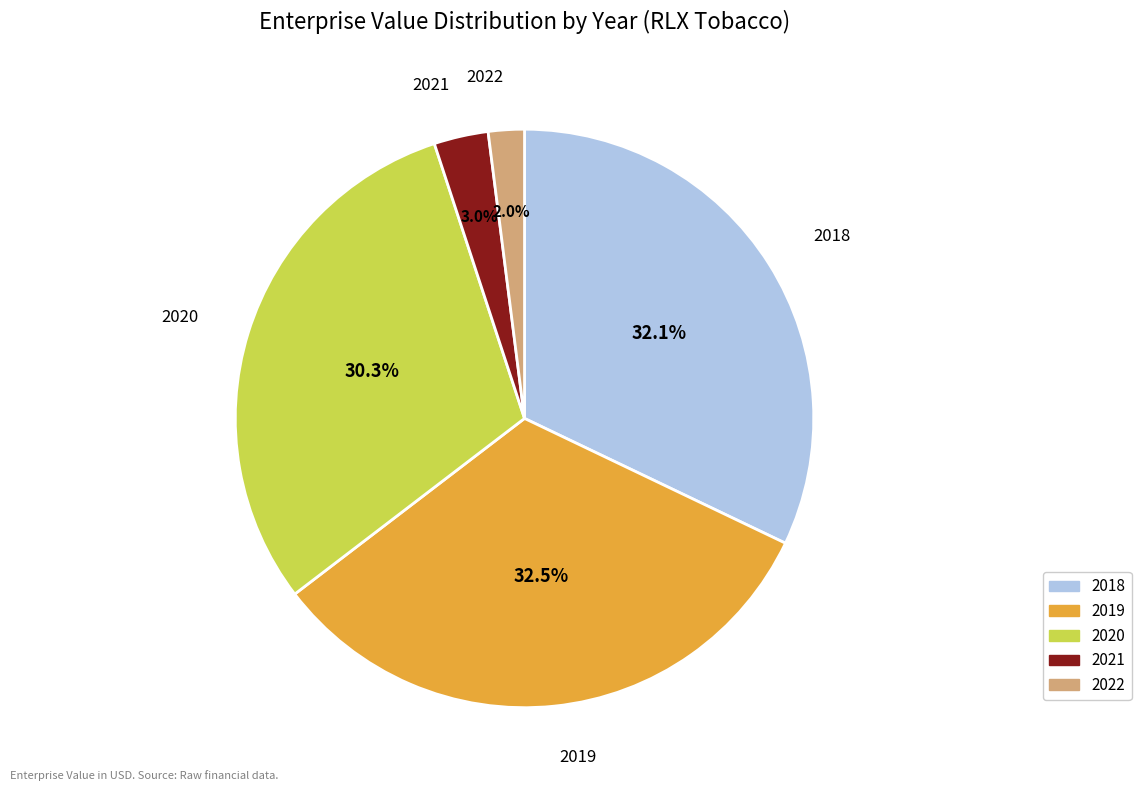

To the nearest percent, what is the difference between the 2020 and 2021 slice percentages?

27%